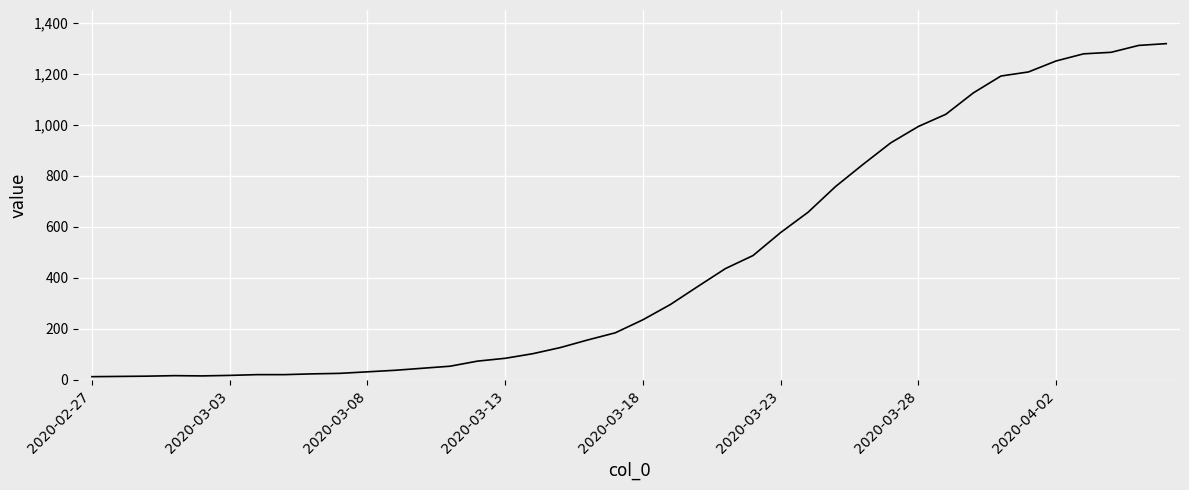

What is the maximum value shown in the chart?

1319